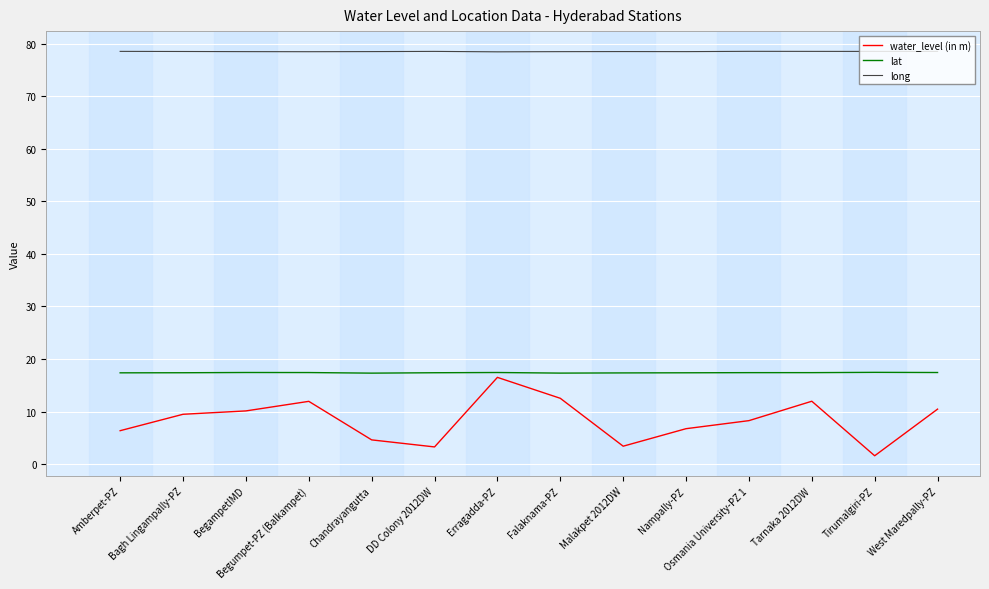

True or false: long has more than 1 points higher than both neighbors.

True